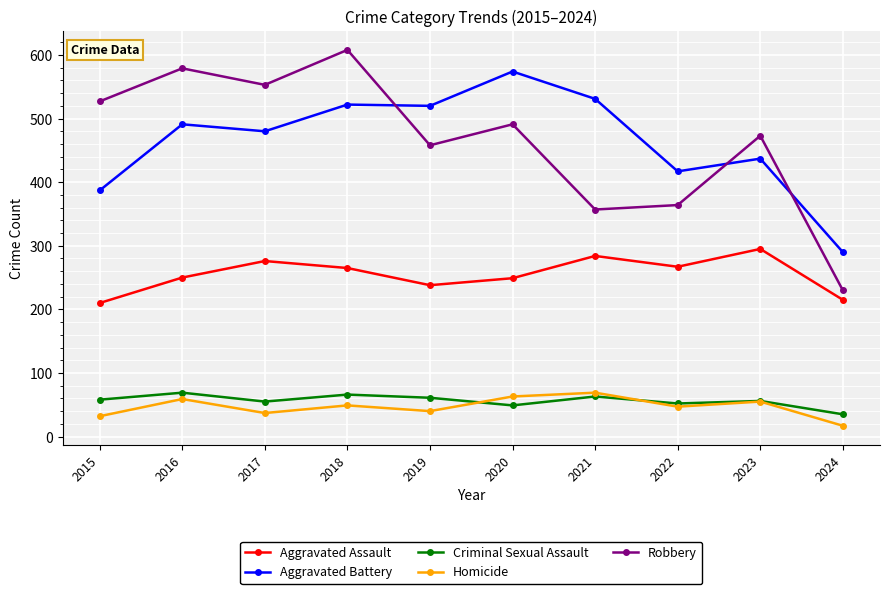

What is the value of the Homicide point at the 8th from the left?

47